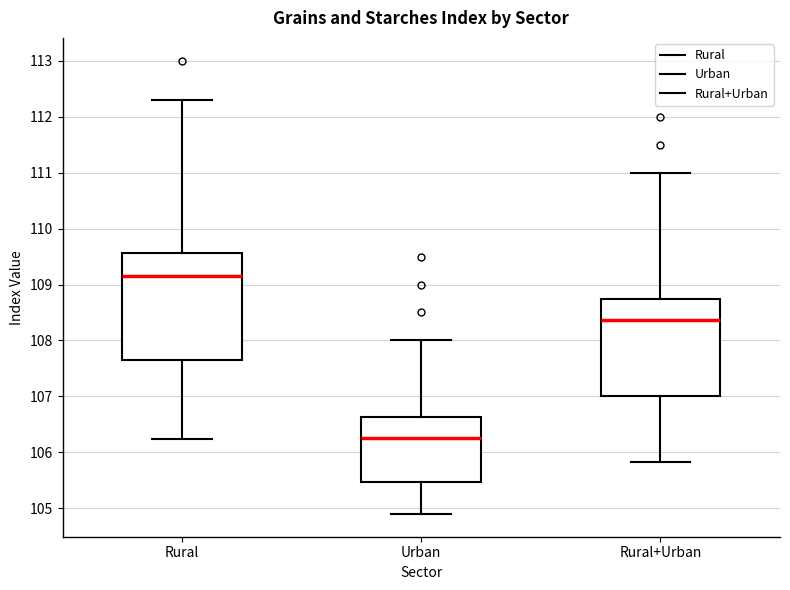

Which box's median line is the highest?

Rural